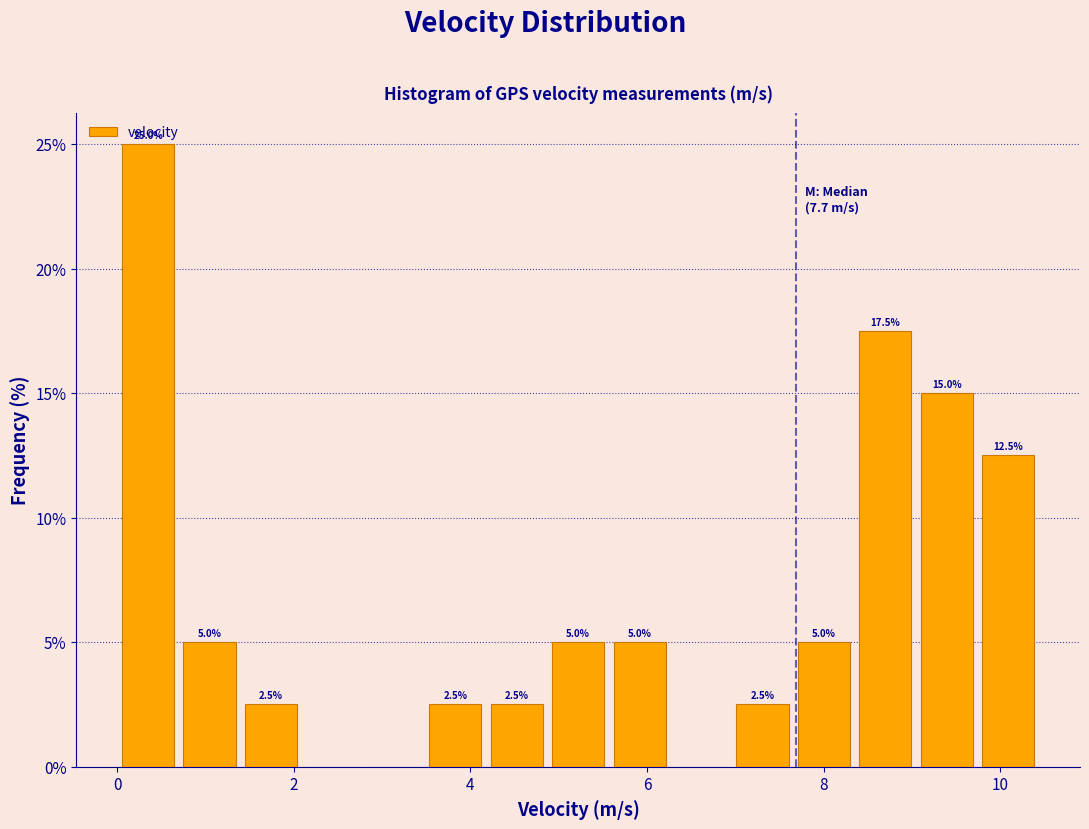

Around what value on the x-axis is the tallest bar? Give the approximate position of its centre, as read against the axis.

0.4